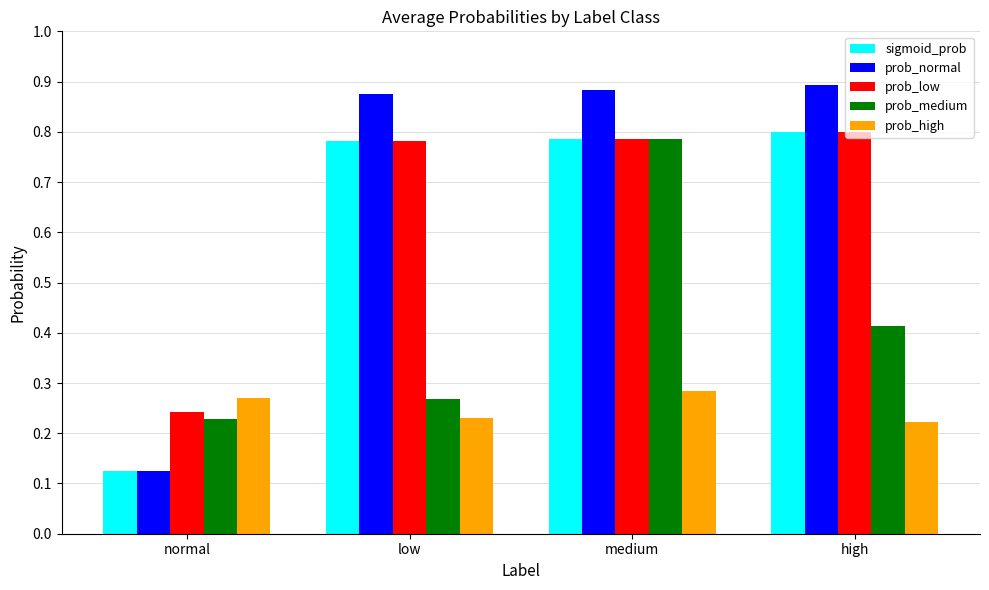

Count the number of categories in the chart.

4